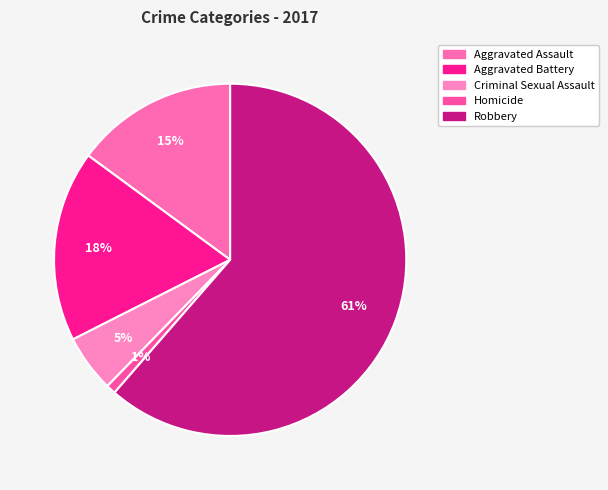

How many segments does this pie chart have?

5